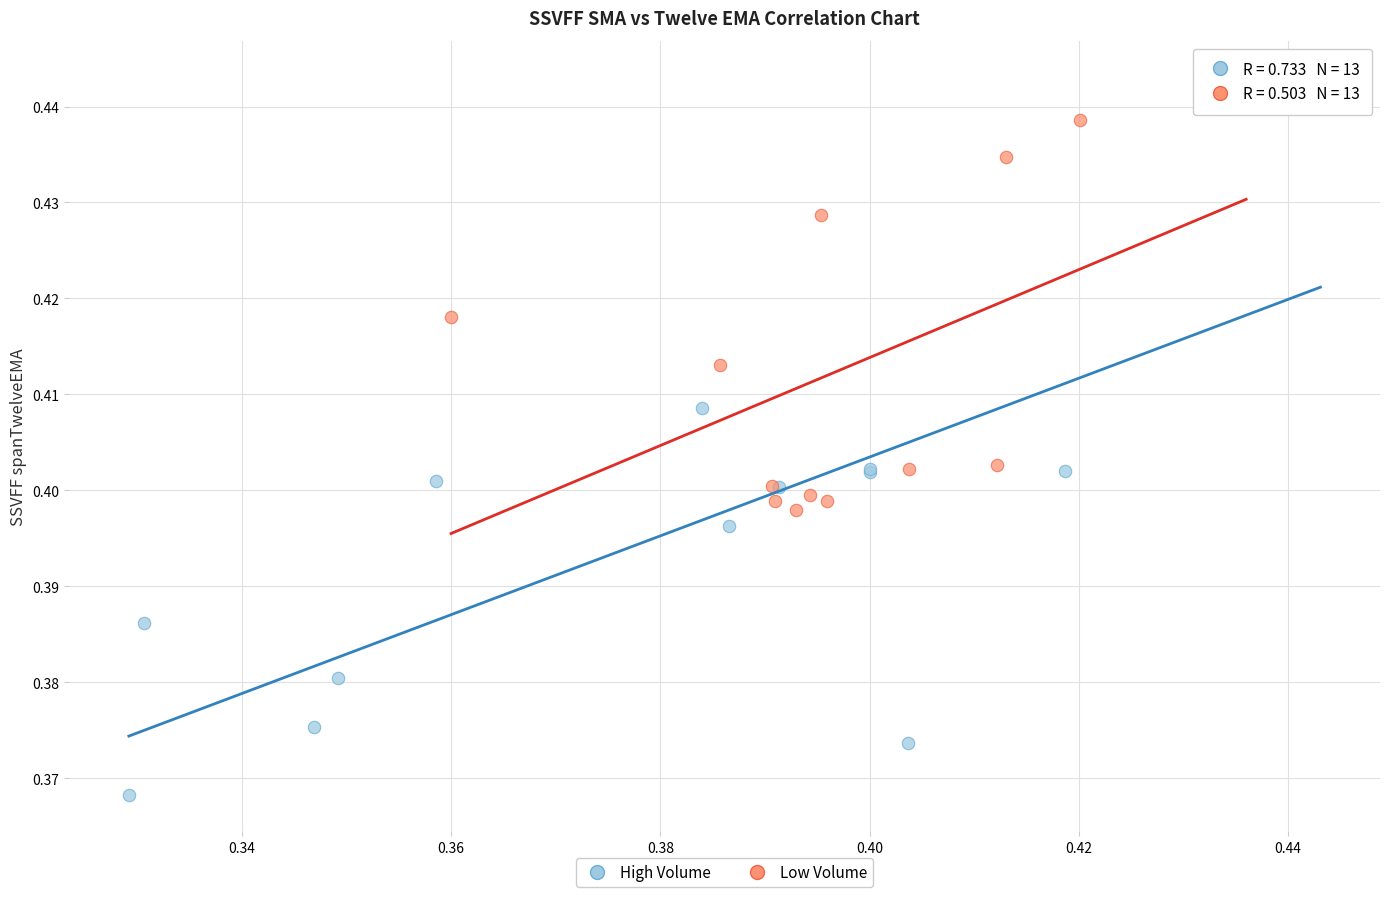

Which series reaches the minimum Y coordinate?

High Volume